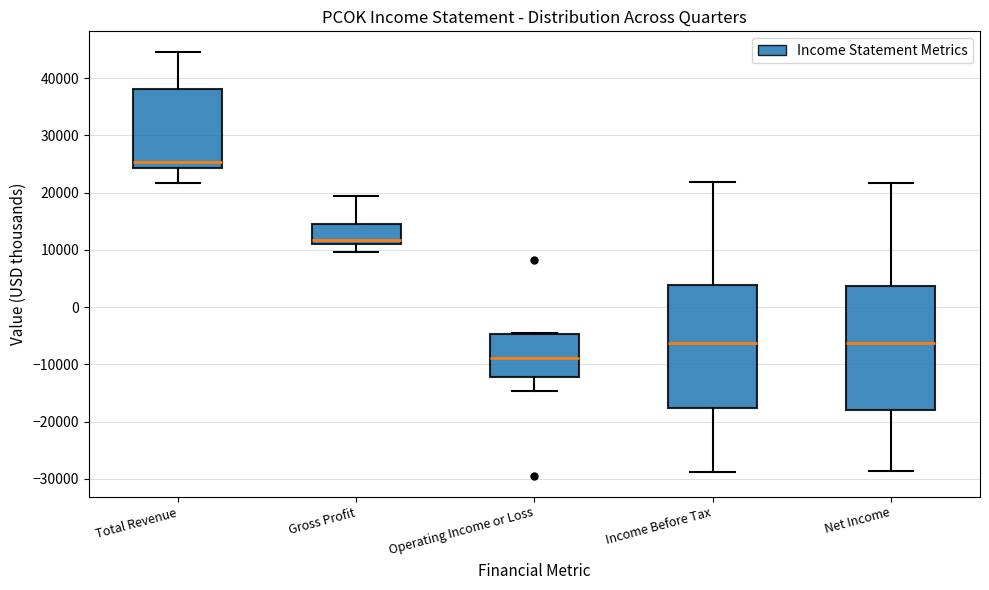

Reading left to right, transcribe this box plot: for each box, give where its median line is, the range the box spans, and where its two whiskers end, as read against the y-axis. The values are not printed on the chart, so give them approximately, as read against the axis.

Total Revenue: median 25000, box 24000 to 38000, whiskers 22000 to 45000
Gross Profit: median 12000, box 11000 to 15000, whiskers 10000 to 19000
Operating Income or Loss: median -9000, box -12000 to -5000, whiskers -15000 to -4000
Income Before Tax: median -6000, box -18000 to 4000, whiskers -29000 to 22000
Net Income: median -6000, box -18000 to 4000, whiskers -29000 to 22000